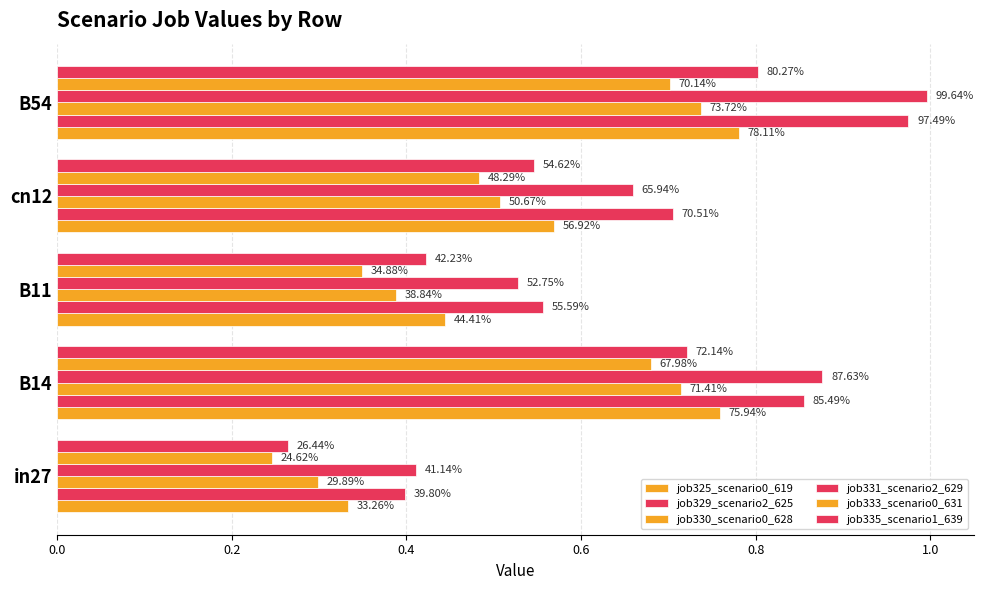

What is the minimum value shown in the chart?

0.2